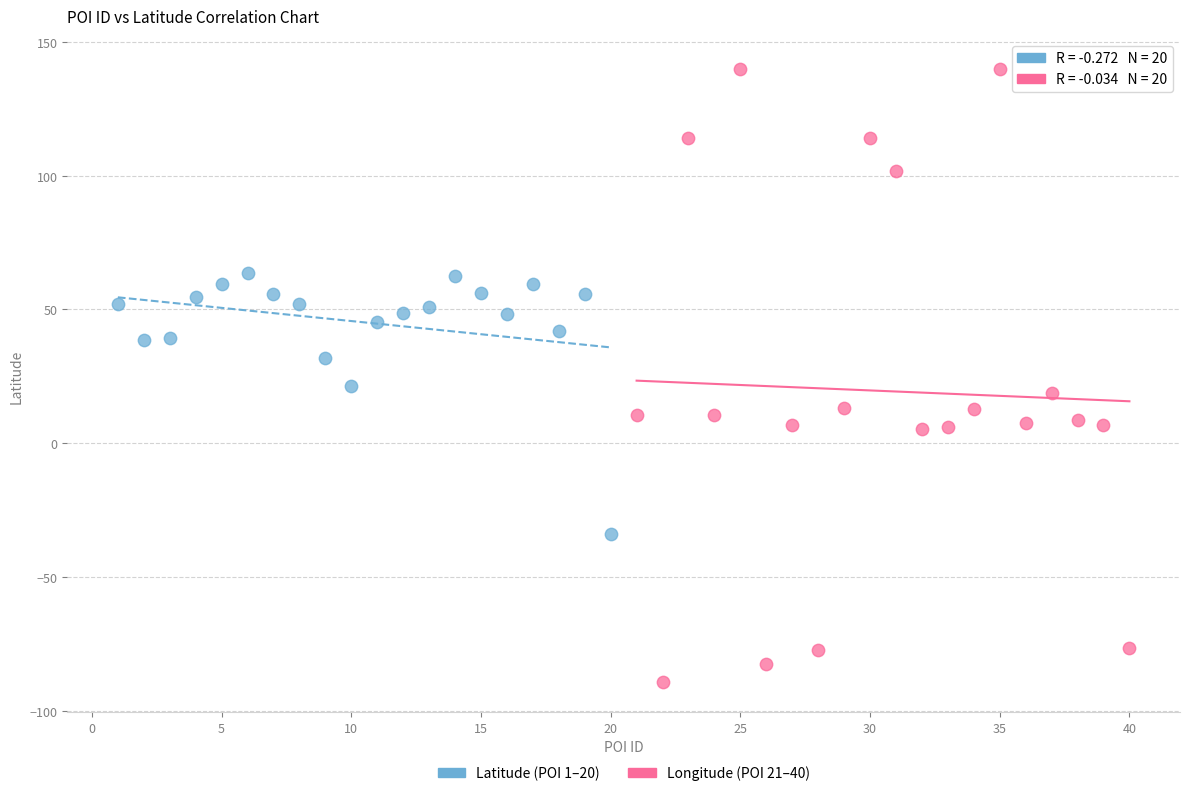

Which series has the largest Y range (max minus min)?

Longitude (POI 21–40)